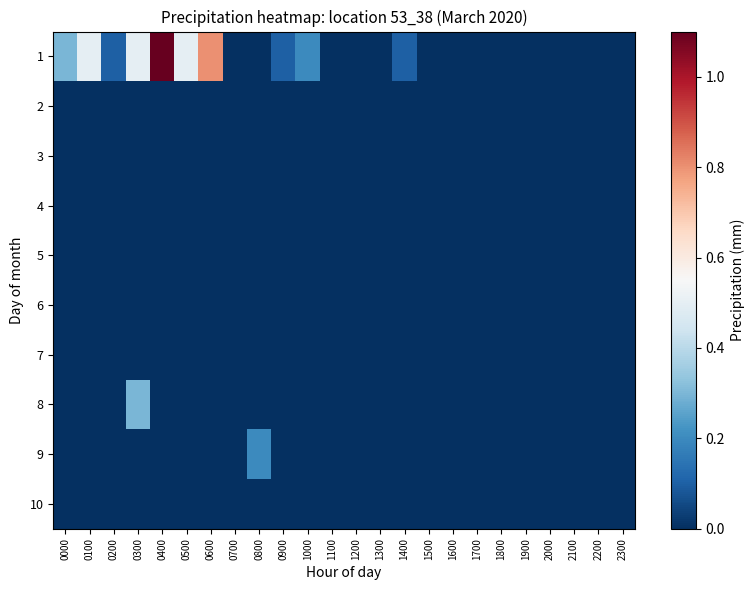

Between 0000 and 0800, which is larger?

0000